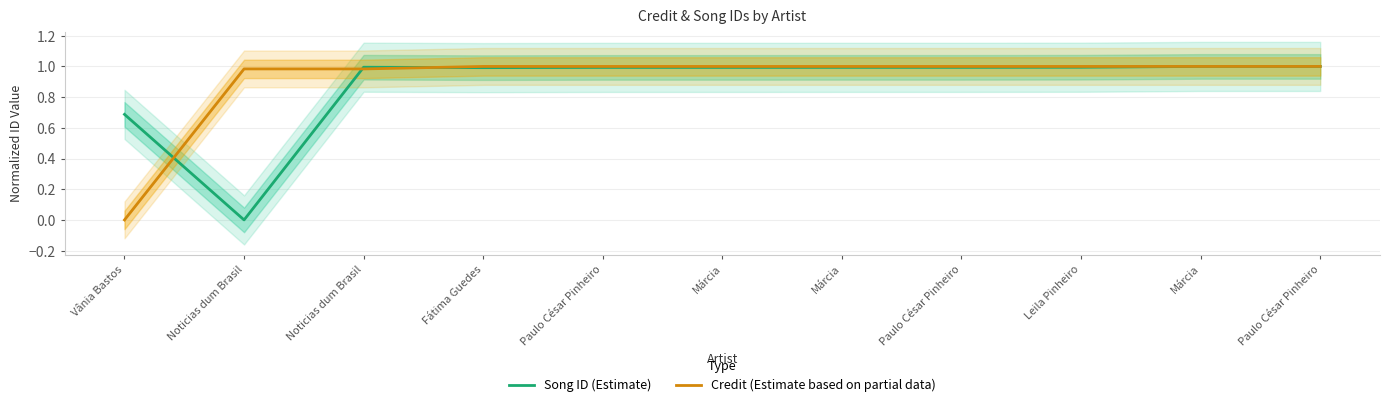

What is the sum of the Credit (Estimate based on partial data) values at Paulo César Pinheiro and Vânia Bastos?

1.0